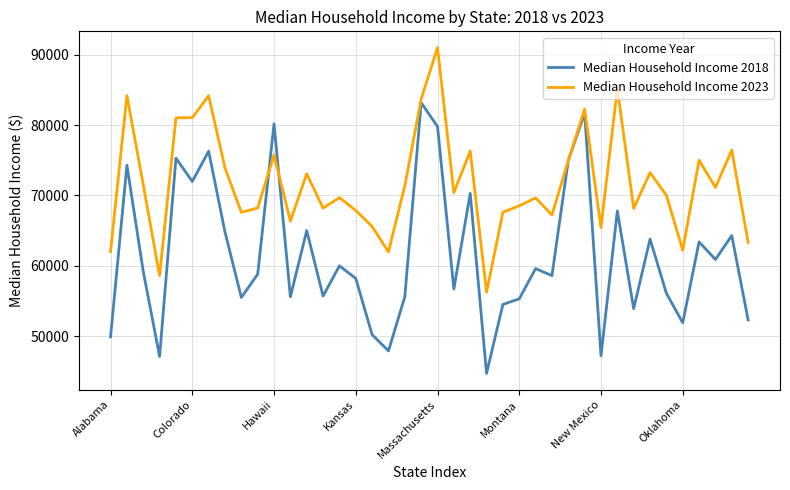

List the series in order of their overall mean, highest first.

Median Household Income 2023, Median Household Income 2018